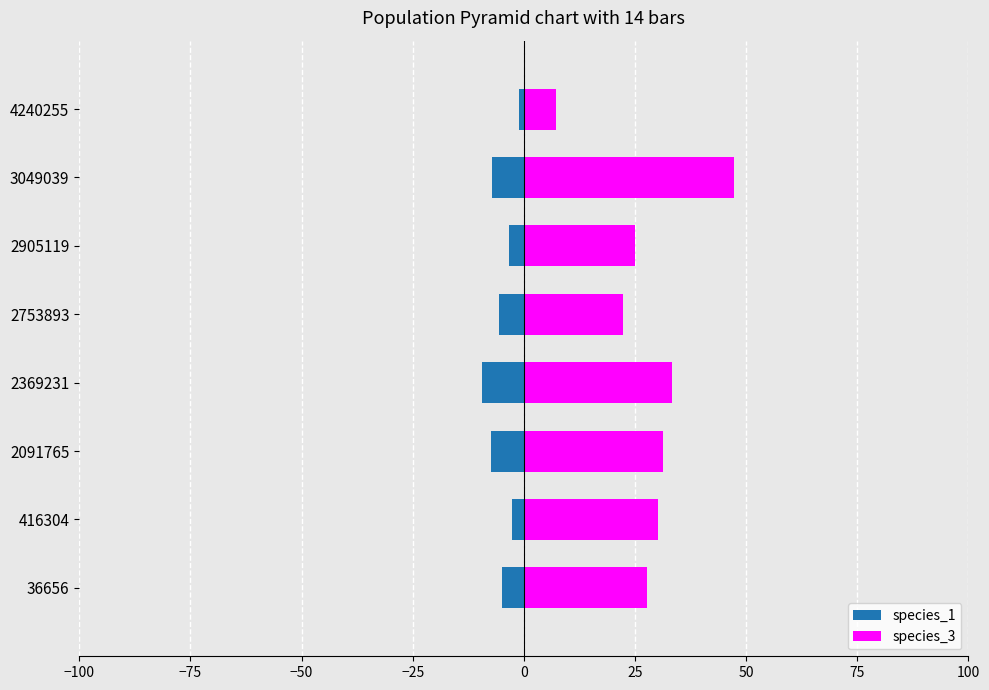

What are all the series names shown in the legend?

species_1, species_3